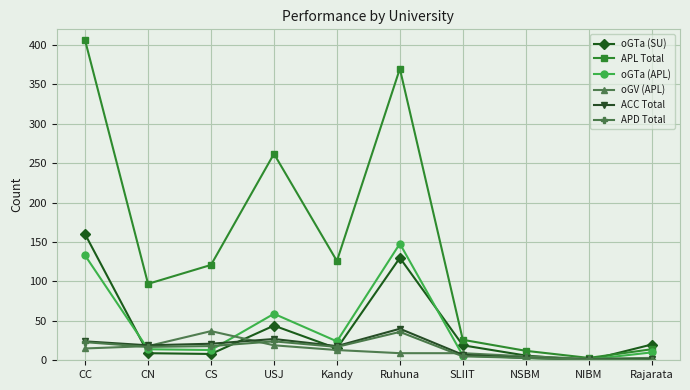

Which series has the widest spread of values?

APL Total